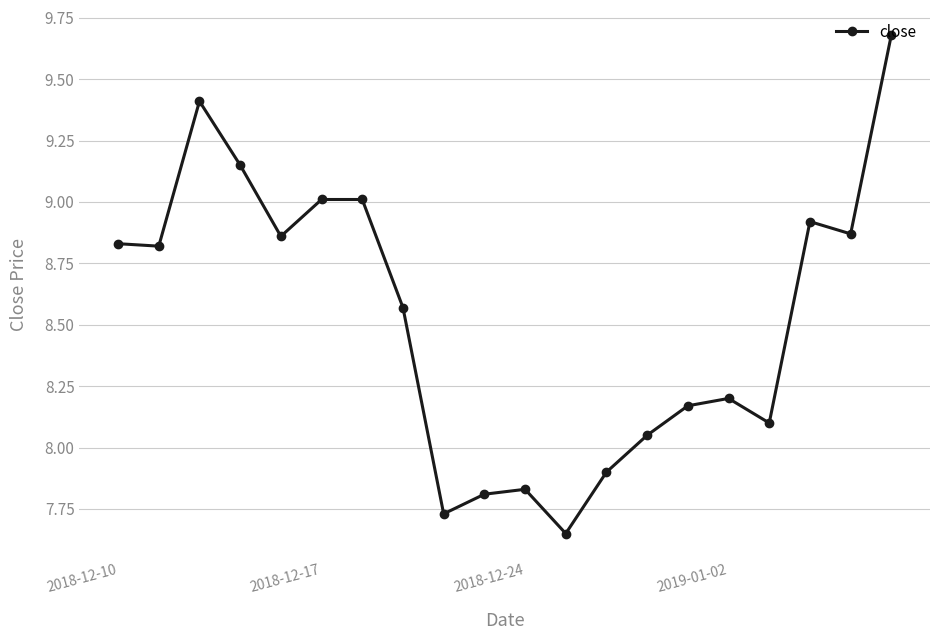

What is the difference between the maximum and minimum values?

2.0